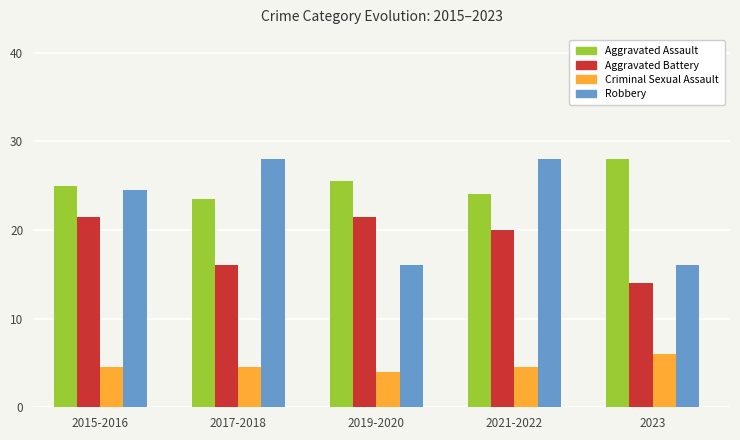

Which series has the largest total across all categories?

Aggravated Assault